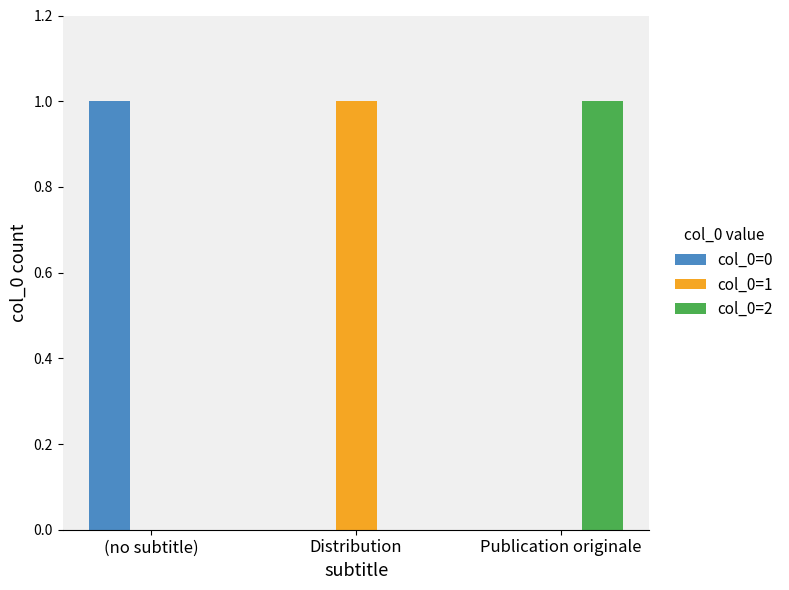

Reading left to right, what are all the values shown in this chart?

col_0=0: (no subtitle)=1	Distribution=0	Publication originale=0
col_0=1: (no subtitle)=0	Distribution=1	Publication originale=0
col_0=2: (no subtitle)=0	Distribution=0	Publication originale=1